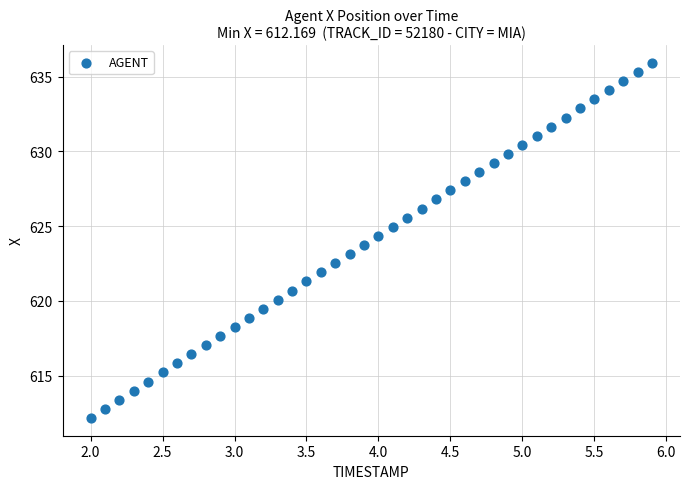

What is the range of Y values (max minus min)?

23.8